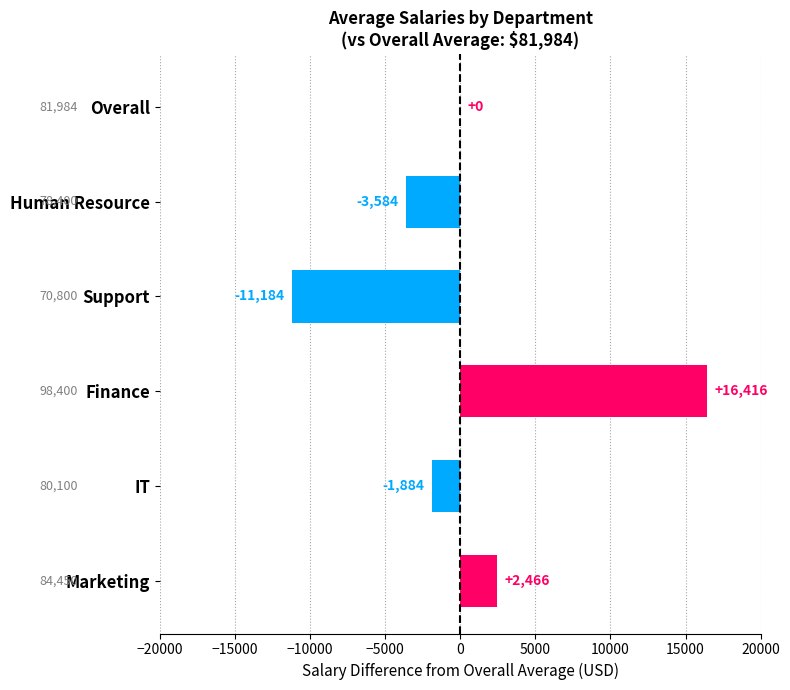

What is the sum of all values?

2230